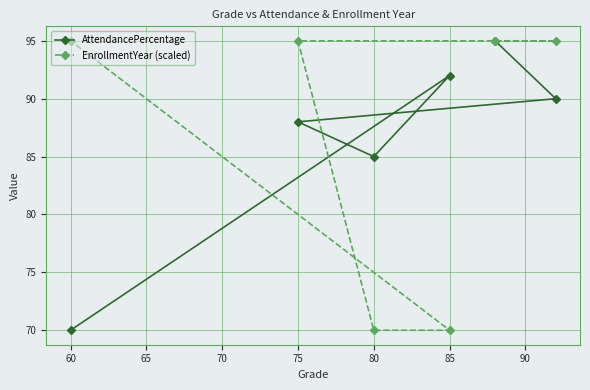

What is the lowest value of the EnrollmentYear (scaled) series?

70